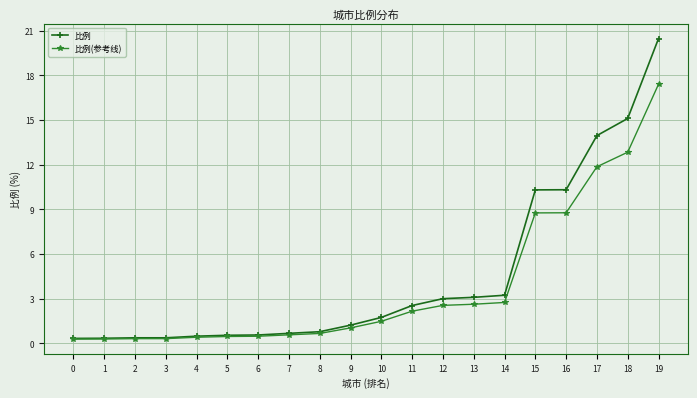

What is the value of the 比例(参考线) point at the 5th from the left?

0.4